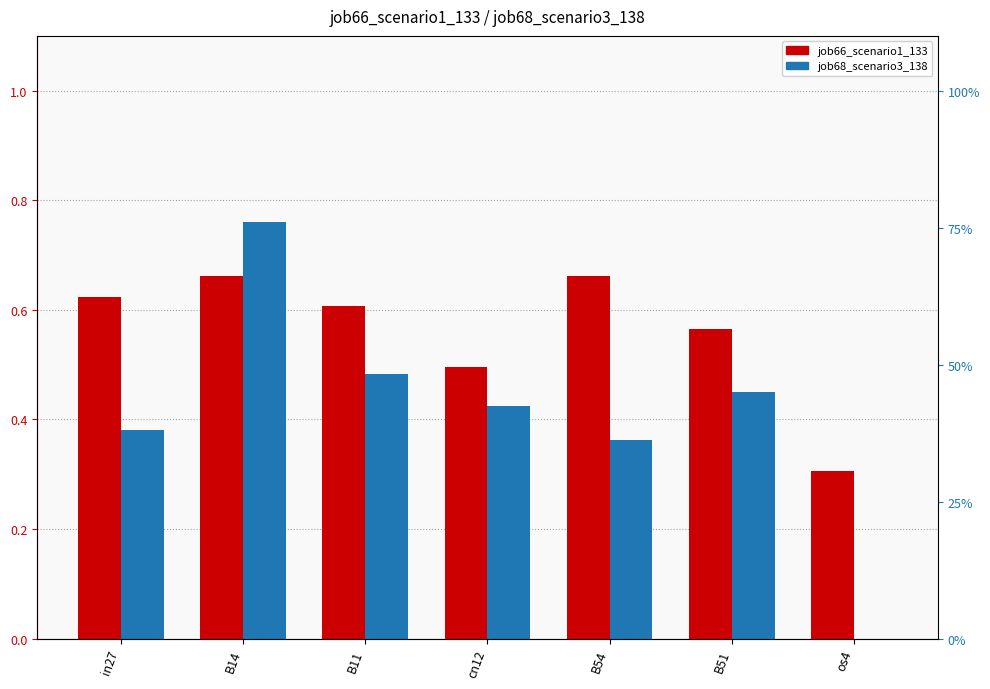

What is the value of the job66_scenario1_133 bar at the 7th from the left?

0.3